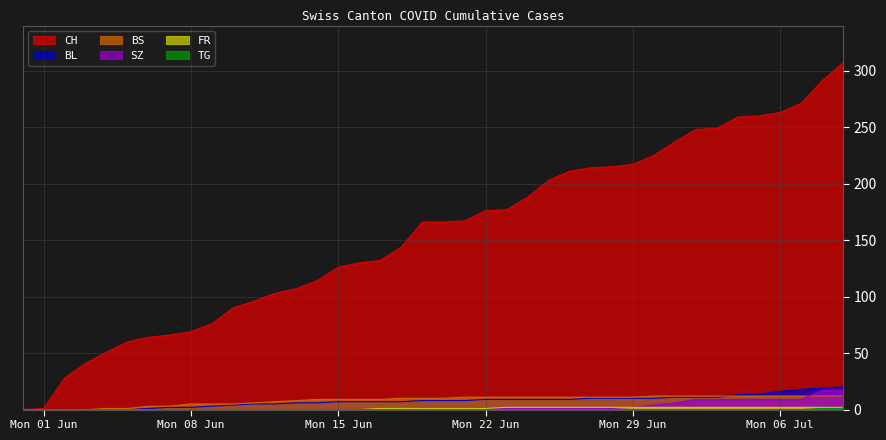

Is the value of TG at 2020-06-30 greater than the value of BS at 2020-06-02?

No